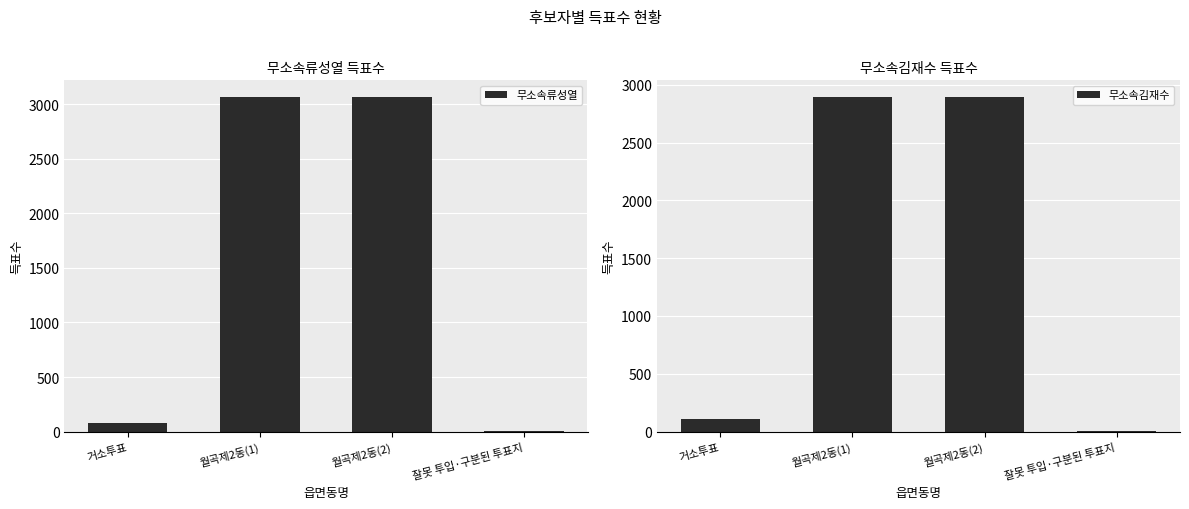

The 무소속김재수 series shows 2 at 잘못 투입·구분된 투표지. True or false?

False